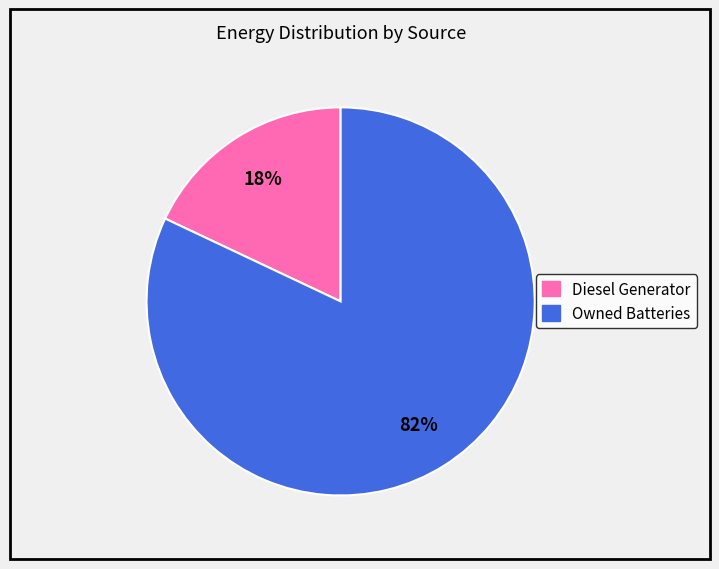

How many slices are in this pie chart?

2